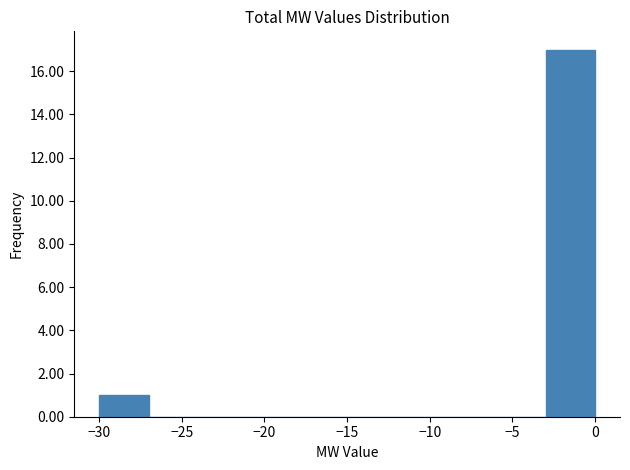

Reading left to right, transcribe this chart: for each bar, give the range it covers on the x-axis and its height. The values are not printed on the chart, so give them approximately, as read against the axis.

-30 to -27: 1
-27 to -24: 0
-24 to -21: 0
-21 to -18: 0
-18 to -15: 0
-15 to -12: 0
-12 to -9: 0
-9 to -6: 0
-6 to -3: 0
-3 to 0: 17